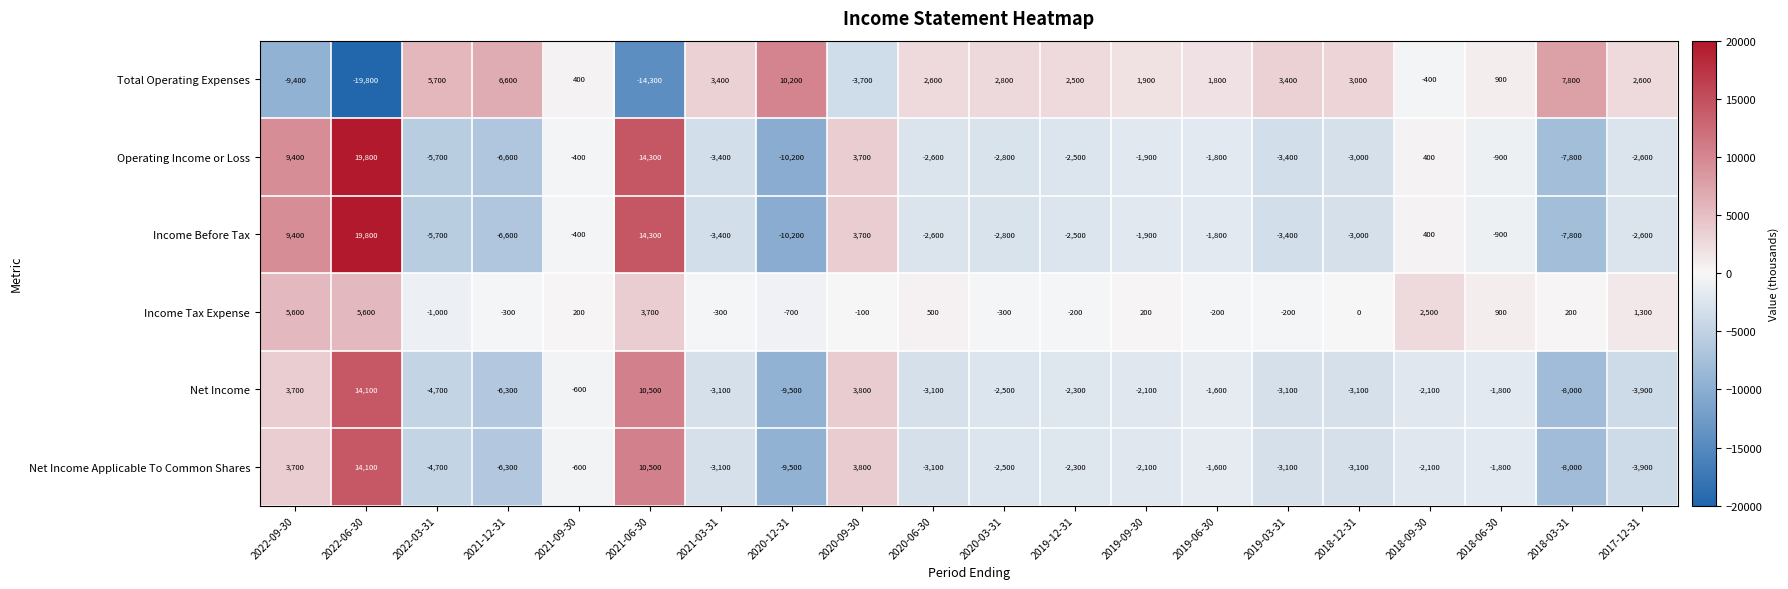

What is the spread (max minus min) of values at 2020-06-30?

5700